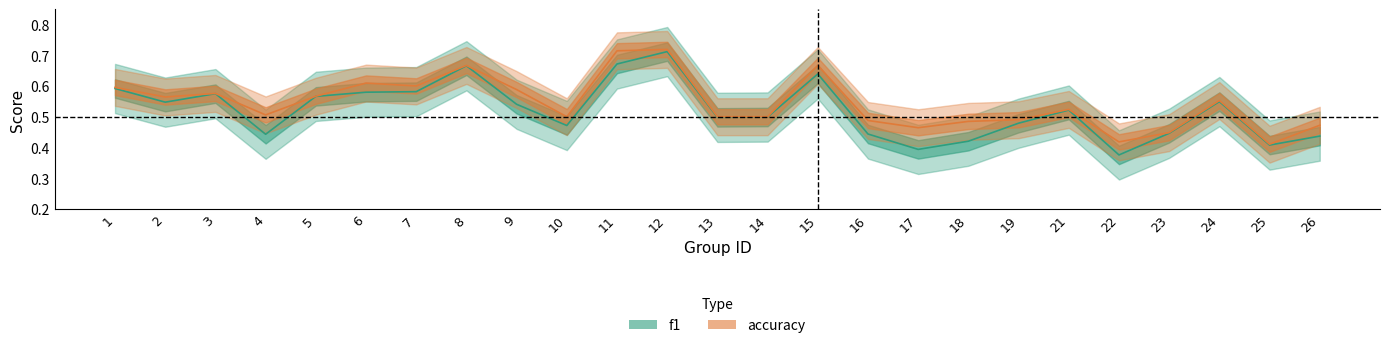

What are all the series names shown in the legend?

f1, accuracy